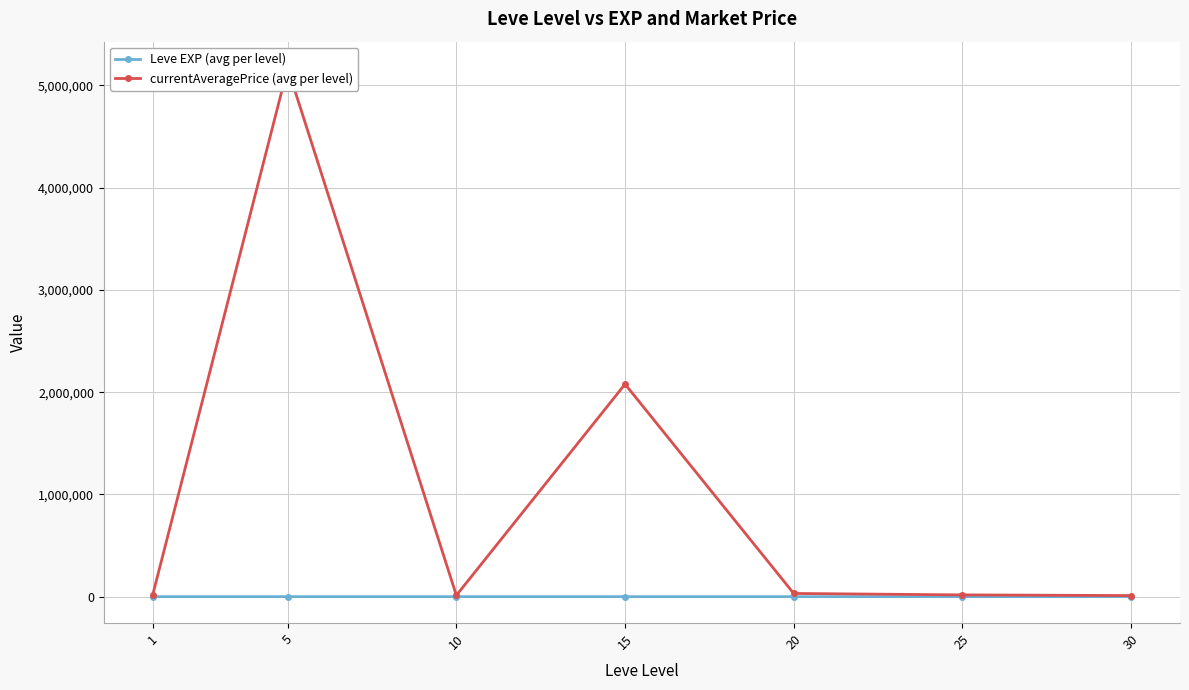

Where does the Leve EXP (avg per level) series first go above 22?

15